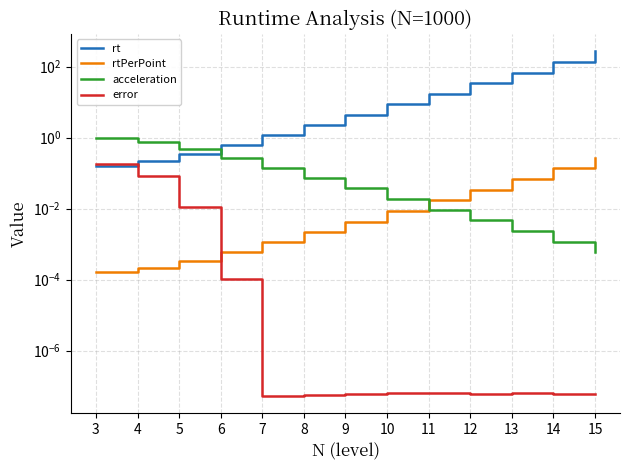

At which category is the sum across all series the highest?

15